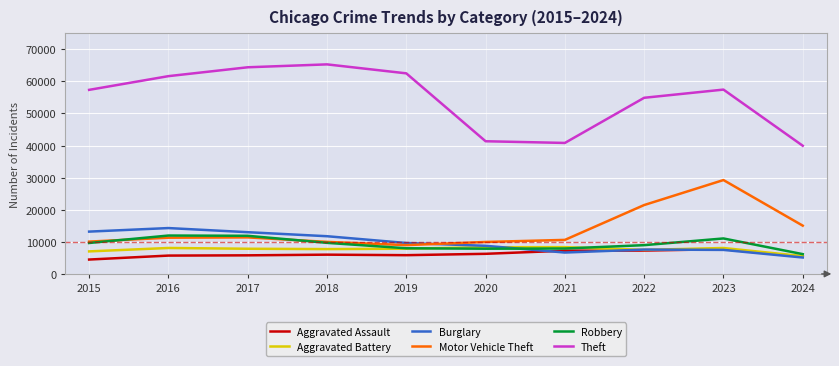

True or false: Motor Vehicle Theft and Aggravated Assault intersect in this chart.

False